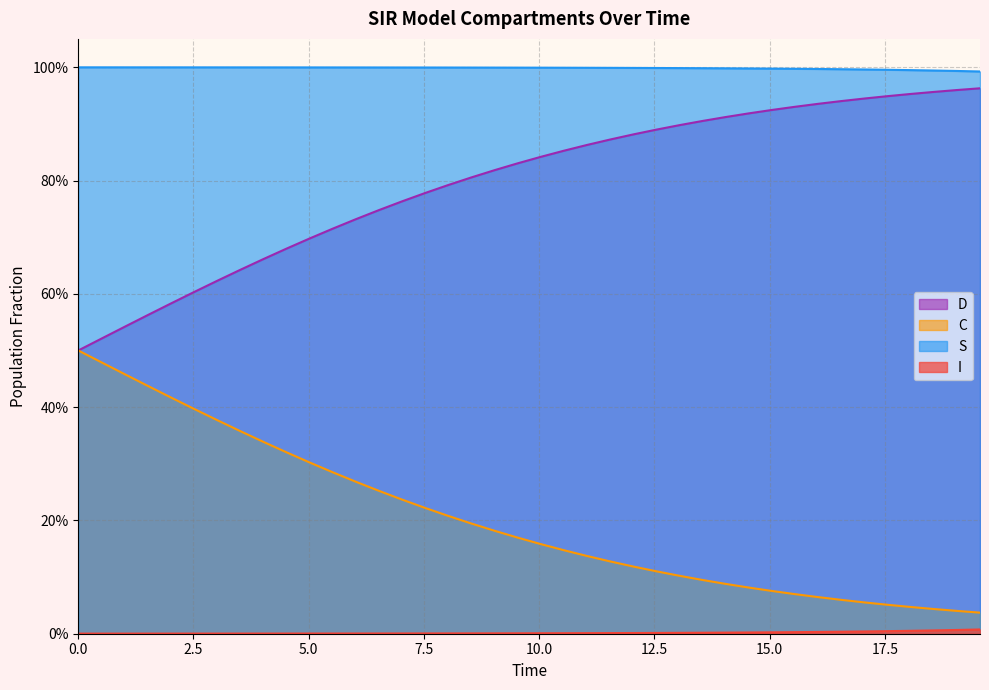

The value of I at 21 is 0.0. True or false?

False